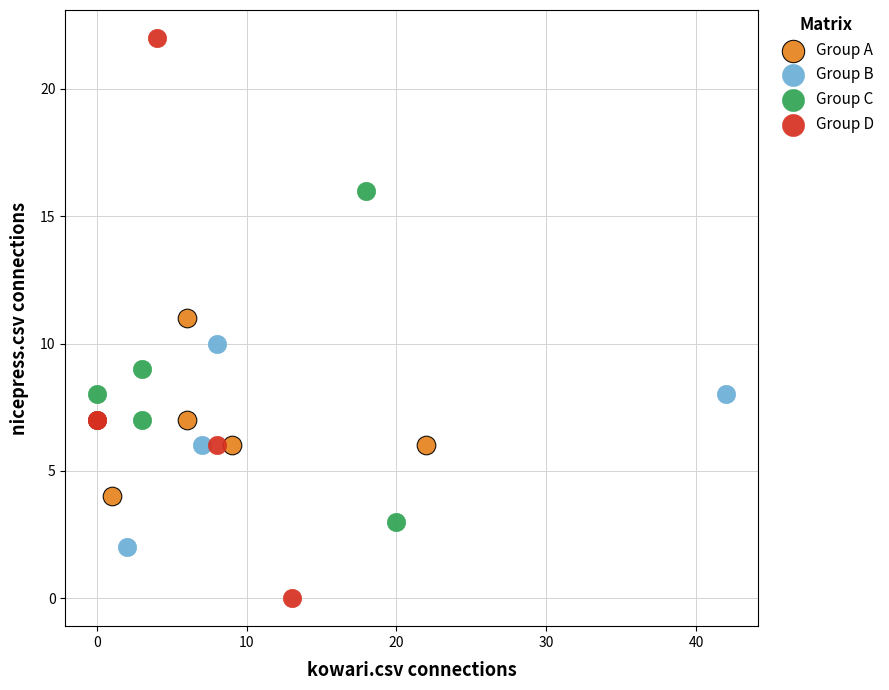

Which series reaches the maximum Y coordinate?

Group D